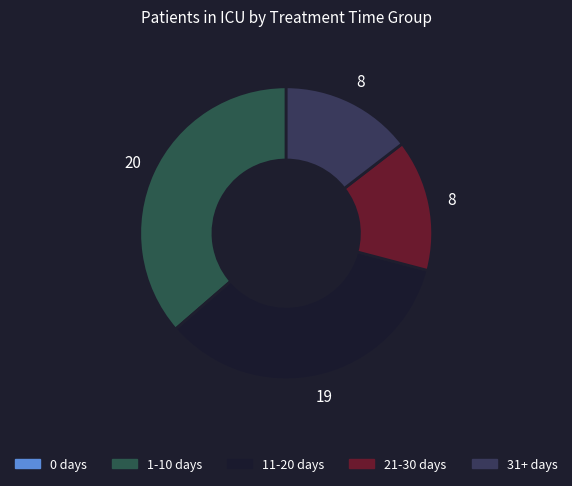

To the nearest percent, what is the difference between the largest and smallest slice percentages?

36%